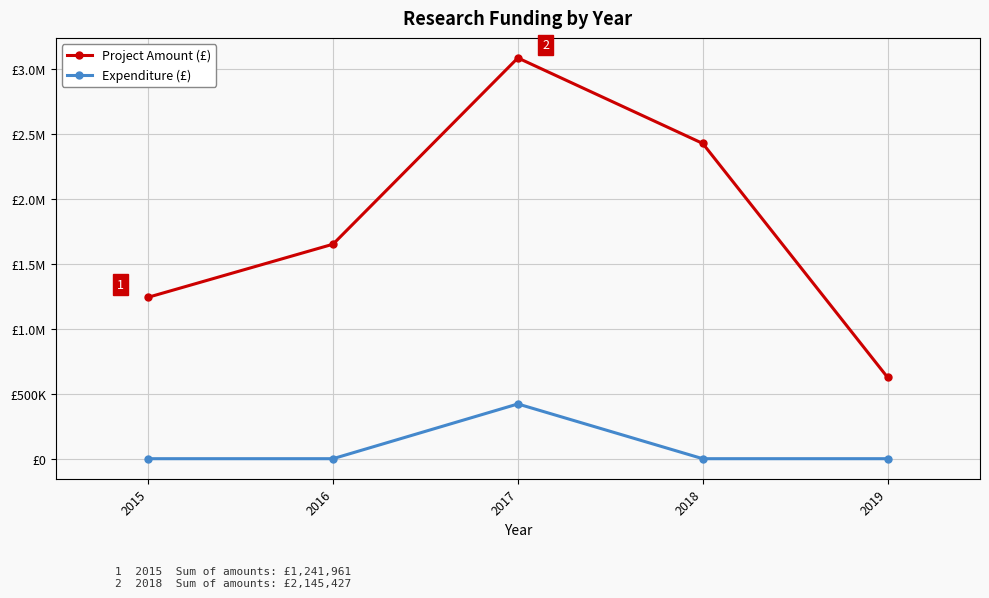

What is the difference between the maximum and minimum values in the Project Amount (£) series?

2458014